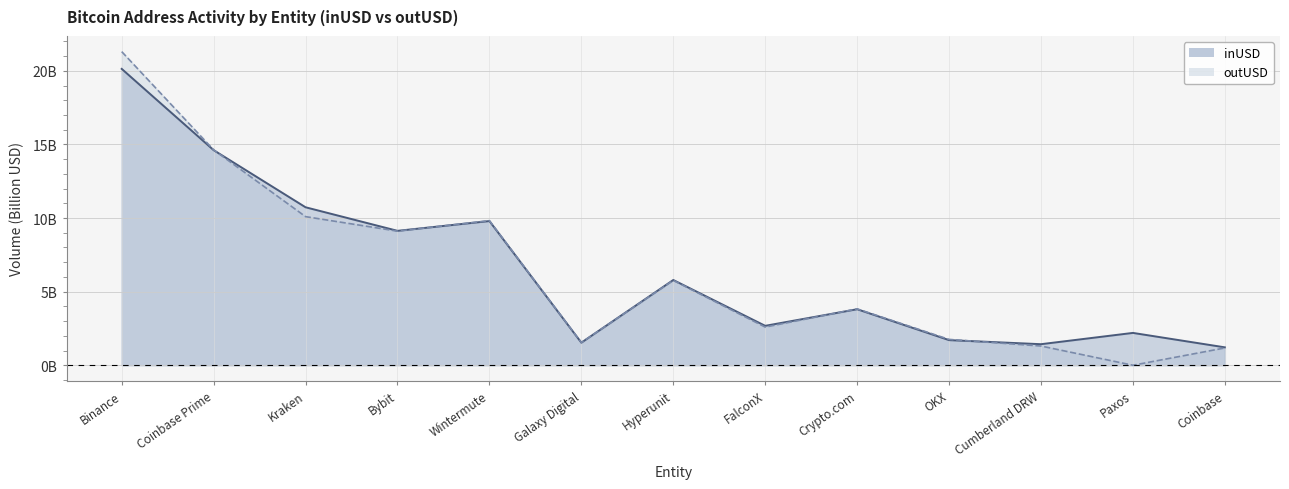

What is the lowest value of the inUSD series?

1.2